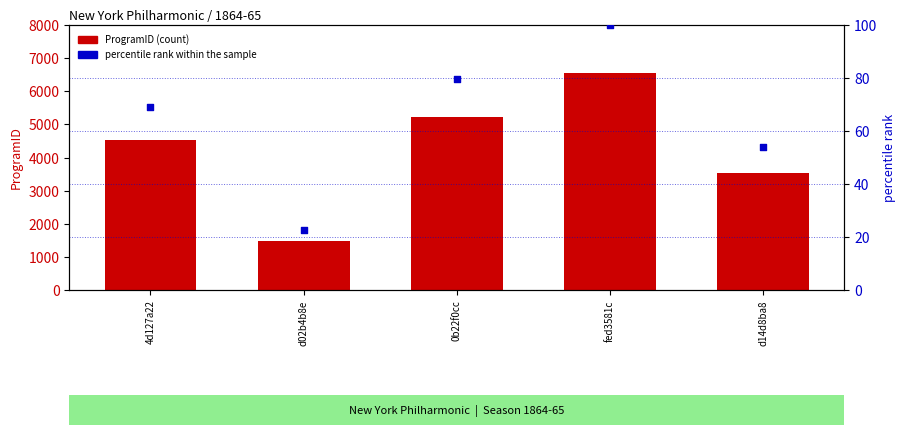

What are all the series names shown in the legend?

ProgramID, percentile rank within the sample